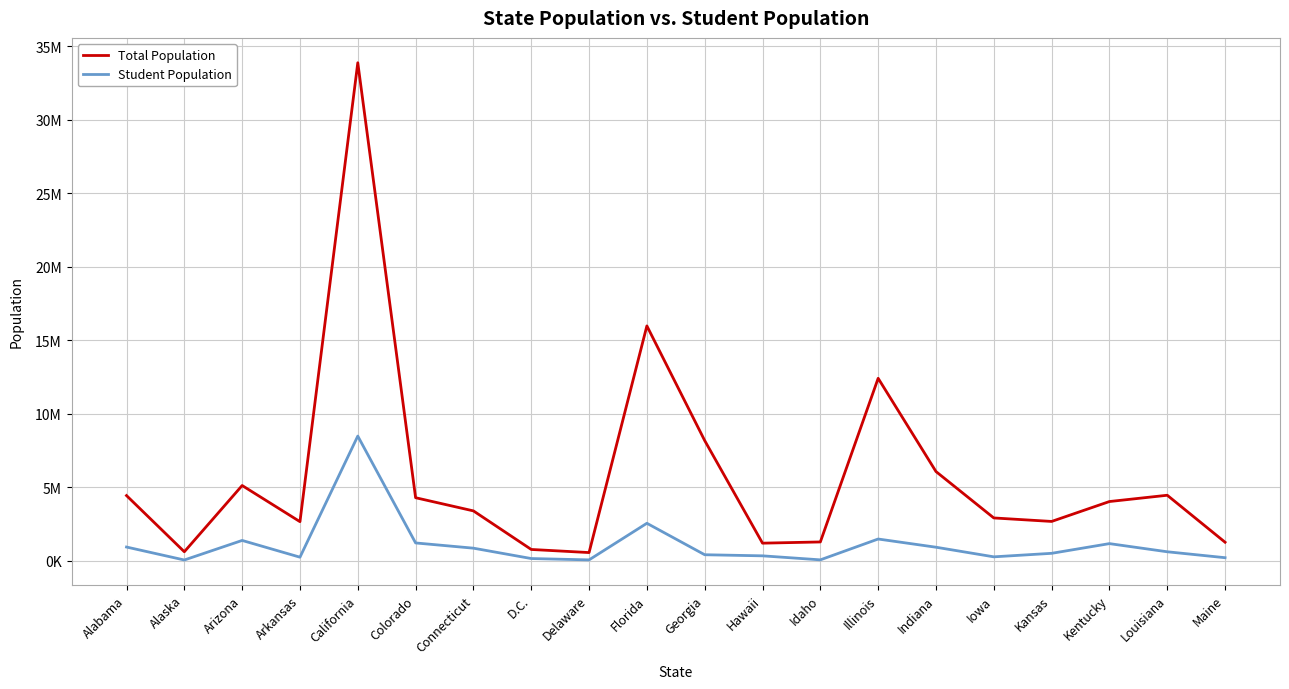

True or false: Student Population has a value of 282183.2 at Iowa.

True